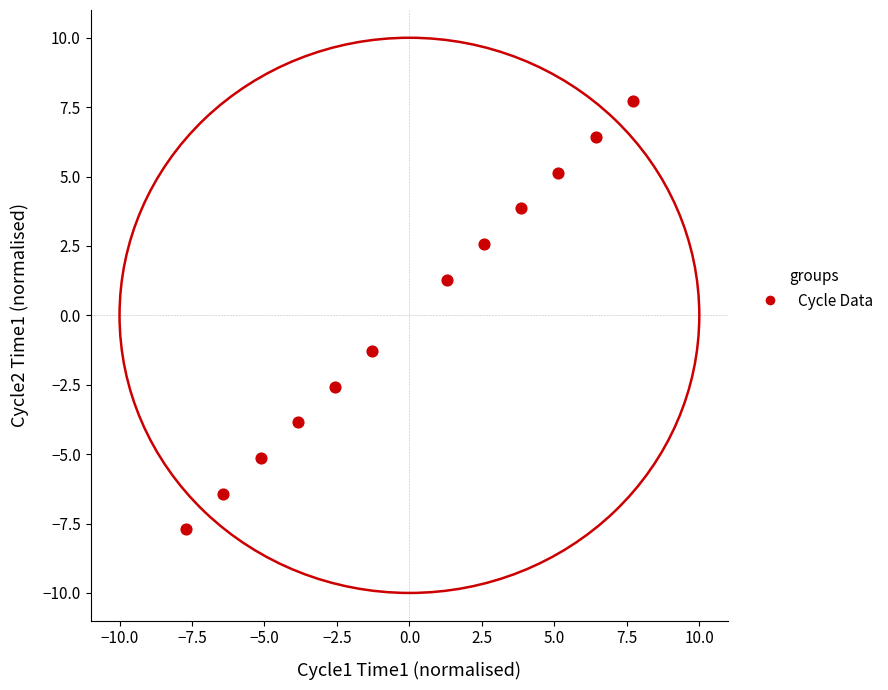

What is the range of X values (max minus min)?

15.4